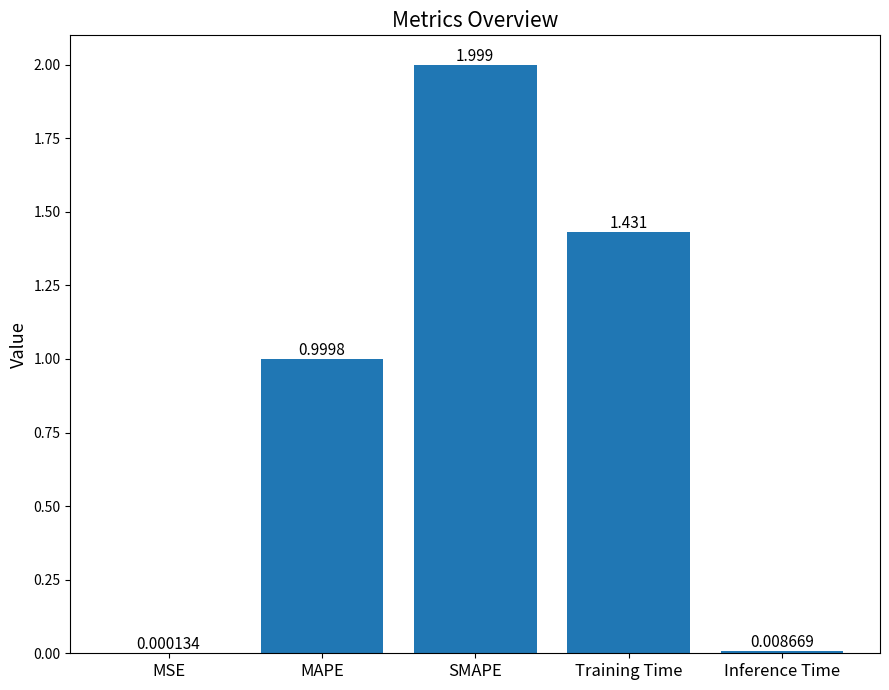

Which label corresponds to the largest value in the chart?

SMAPE